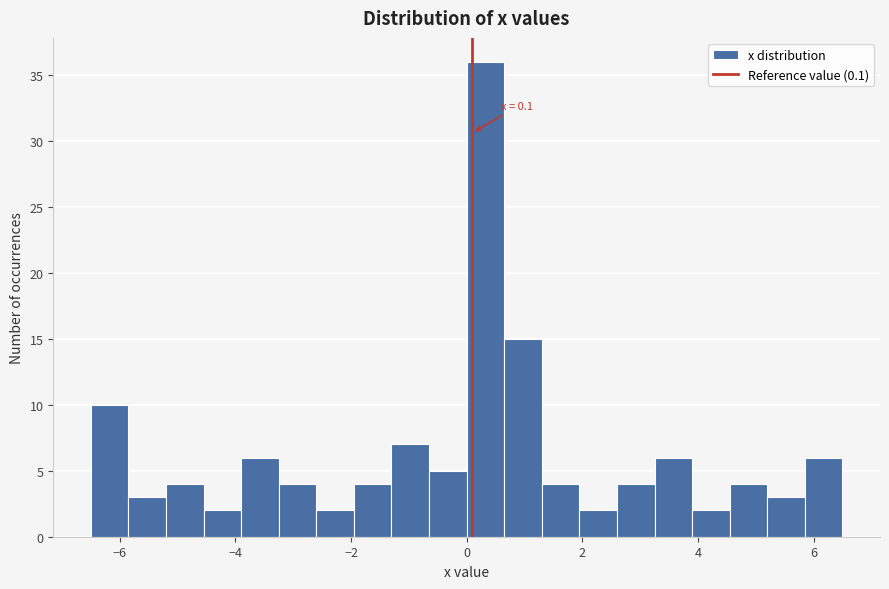

Read against the x-axis, roughly where is the centre of the tallest bar?

0.4